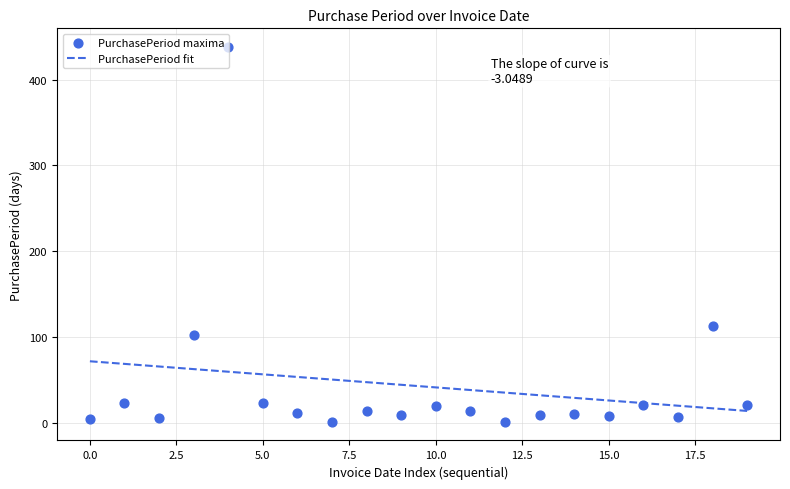

What is the minimum value for PurchasePeriod fit?

13.6